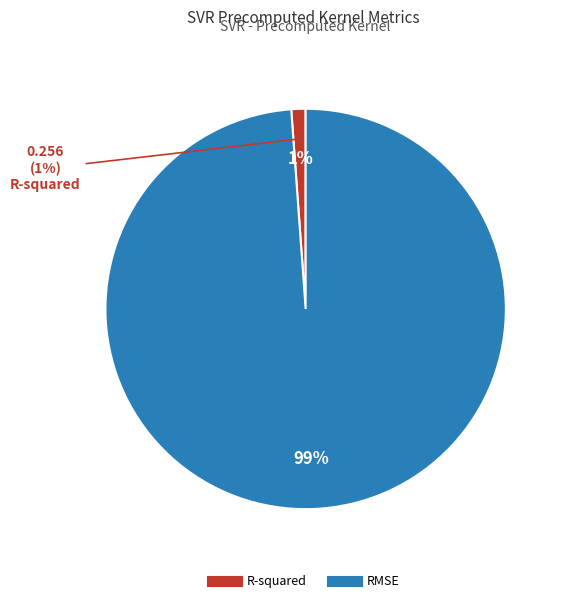

True or false: RMSE accounts for 91% of the total.

False